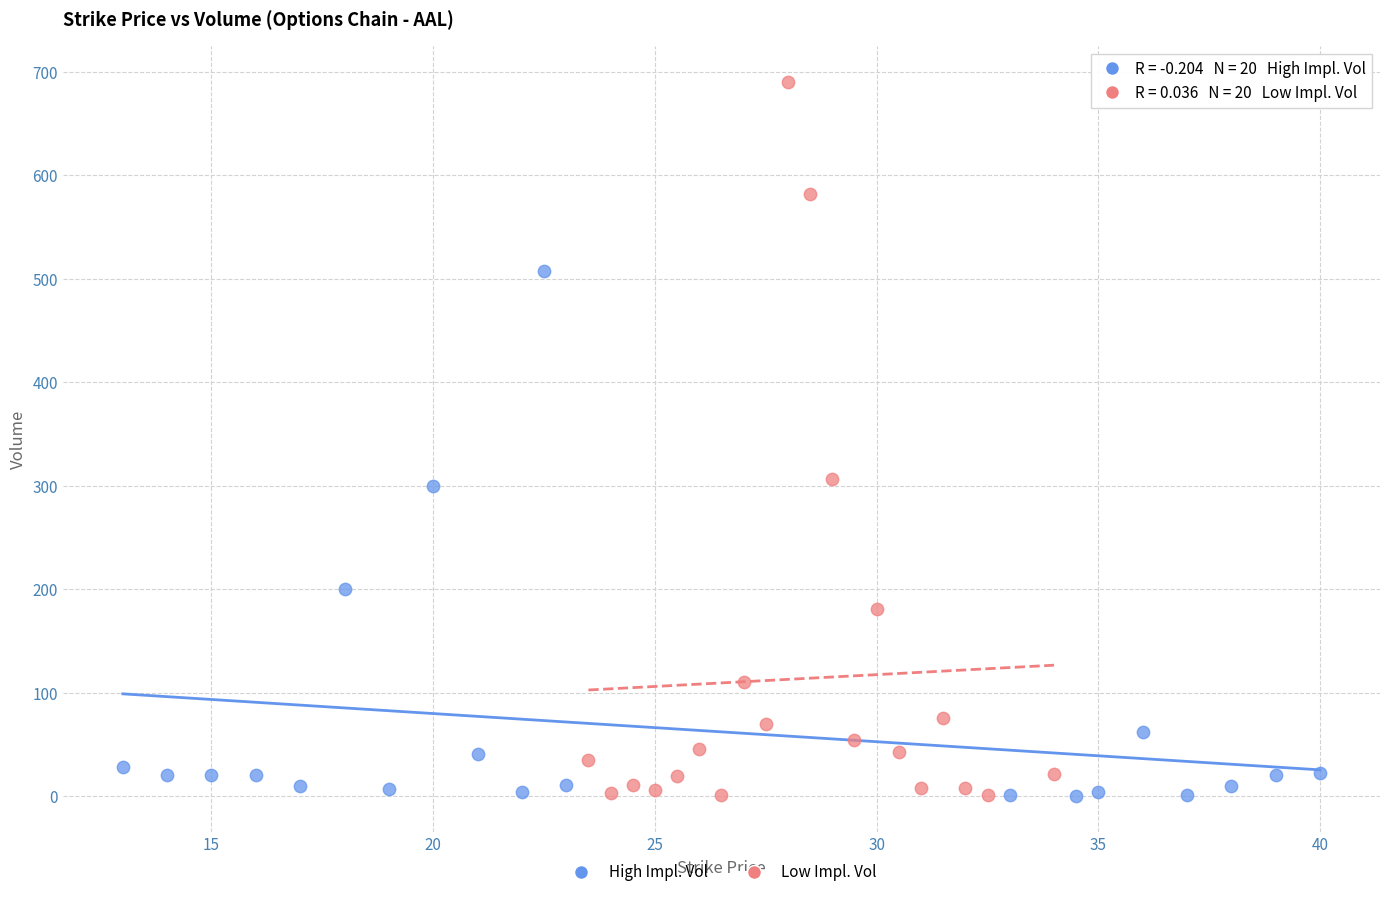

Which series contains the highest Y value?

Low Impl. Vol